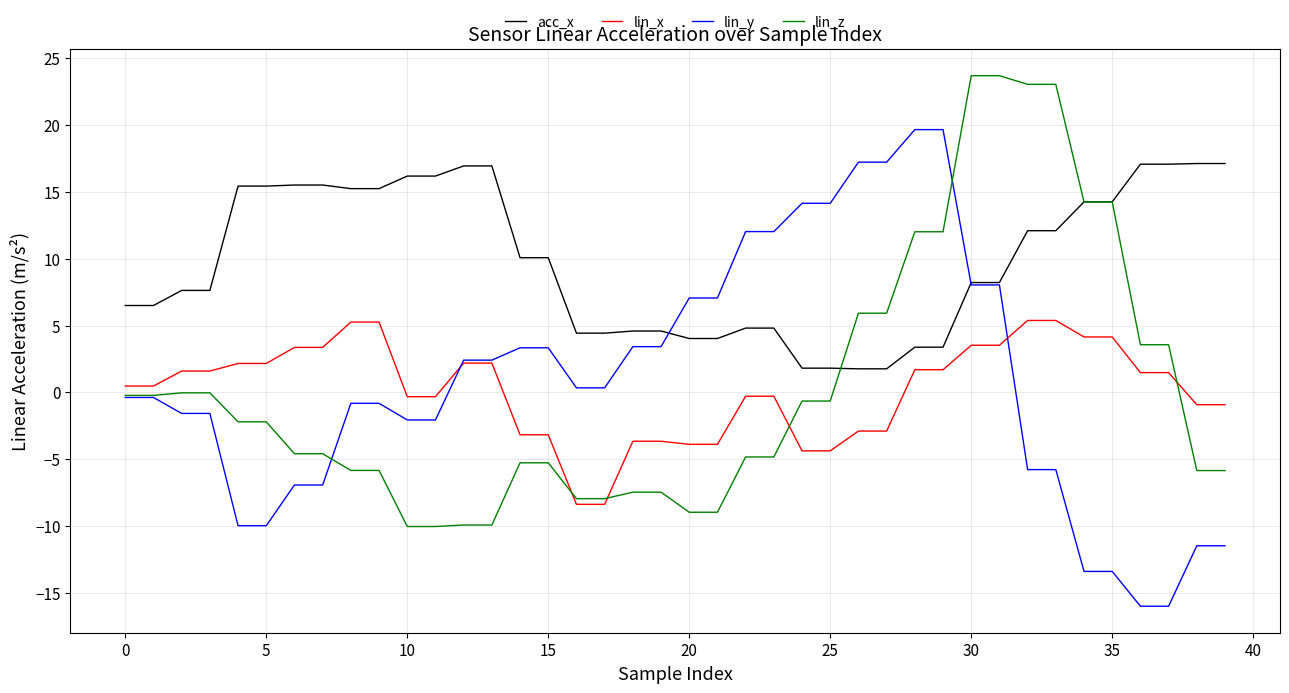

True or false: lin_x and acc_x intersect in this chart.

False